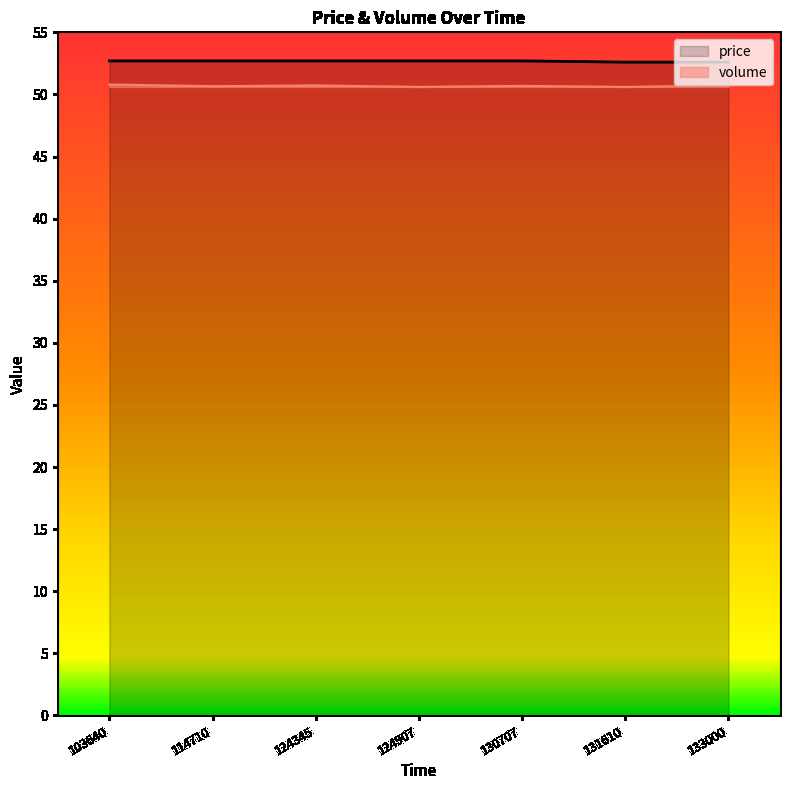

Reading left to right, what are all the values shown in this chart?

price: 52.7	52.7	52.7	52.7	52.7	52.6	52.6
volume: 50.8	50.7	50.7	50.6	50.7	50.6	50.7